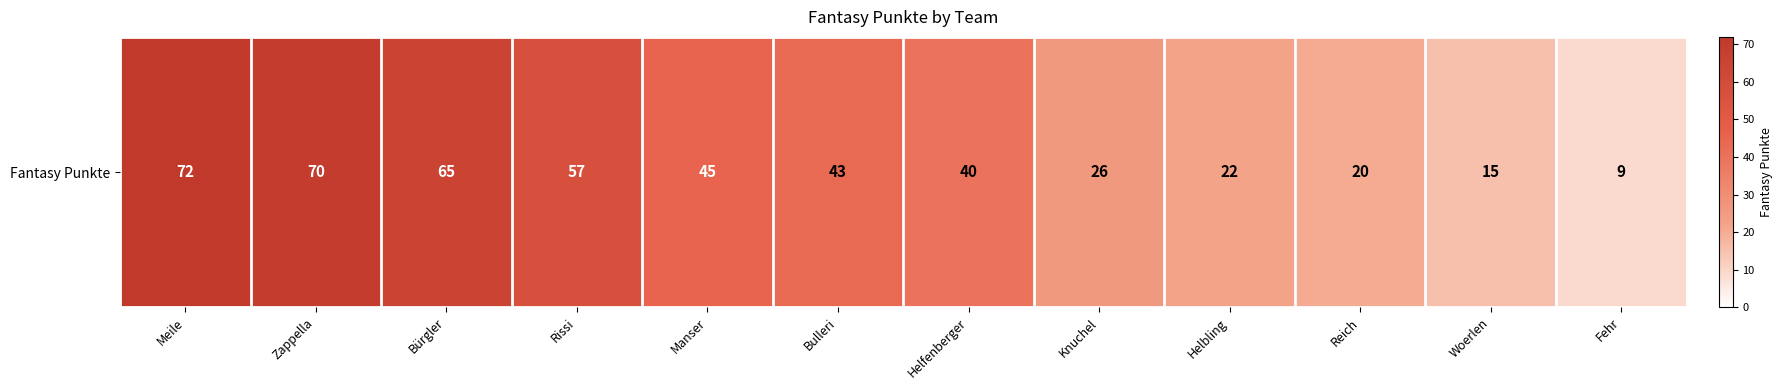

At which label does the data first exceed 43?

Meile